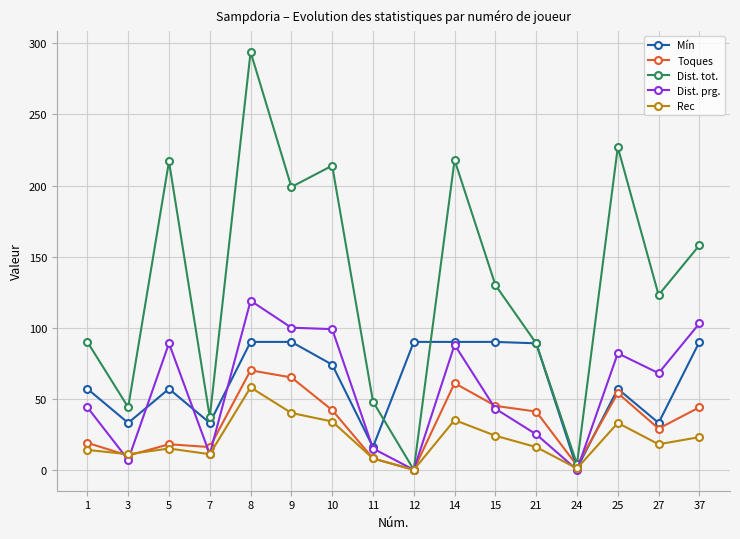

List the series in order of their peak value, lowest first.

Rec, Toques, Mín, Dist. prg., Dist. tot.